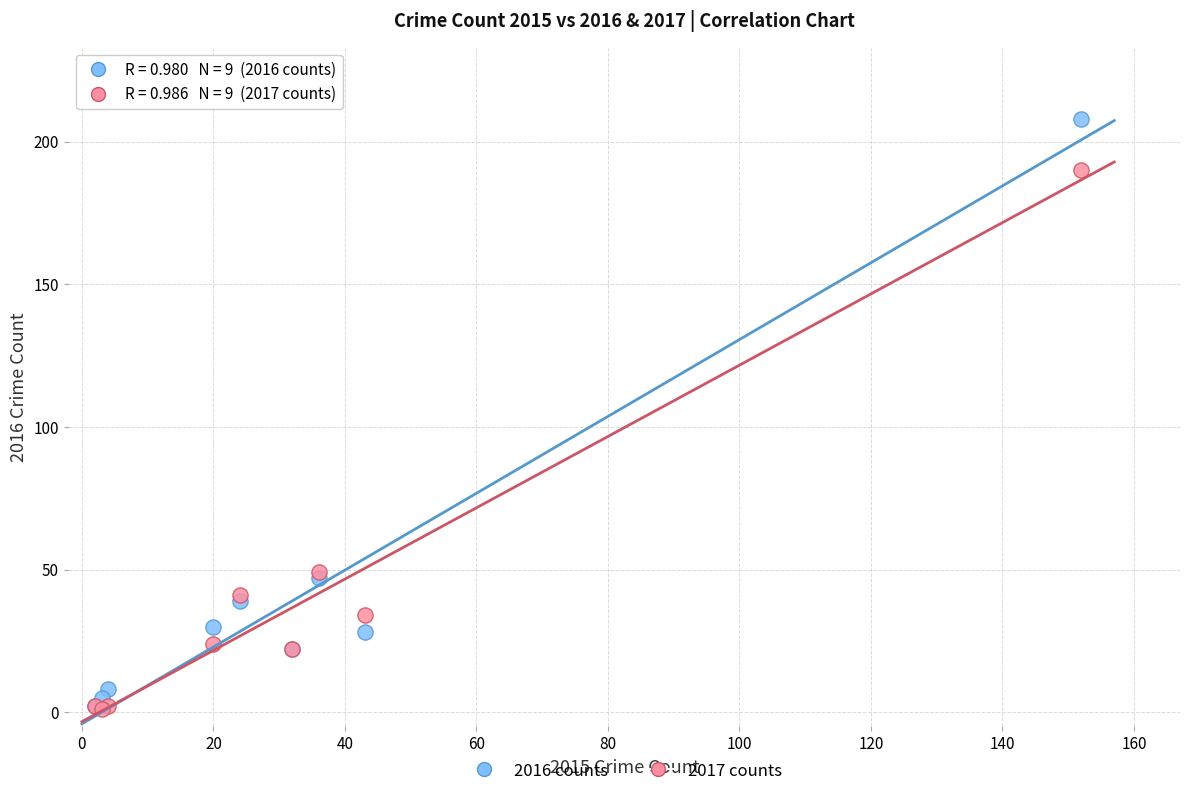

Which series reaches the maximum Y coordinate?

2016 counts